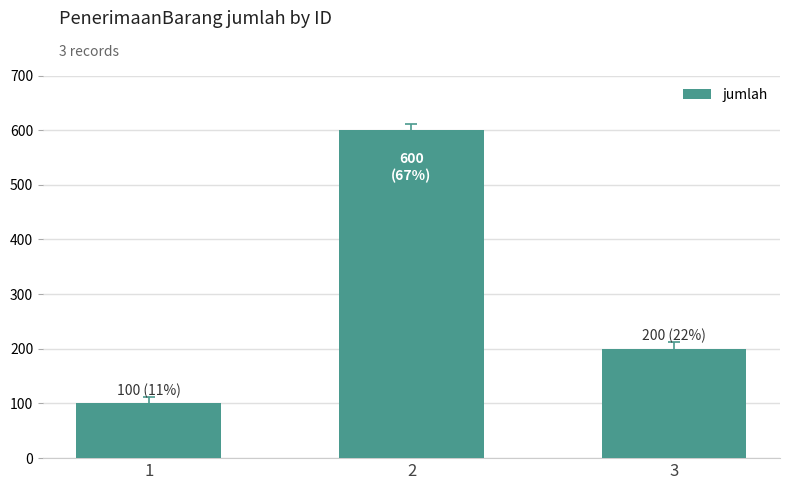

What is the difference between the maximum and minimum values?

500